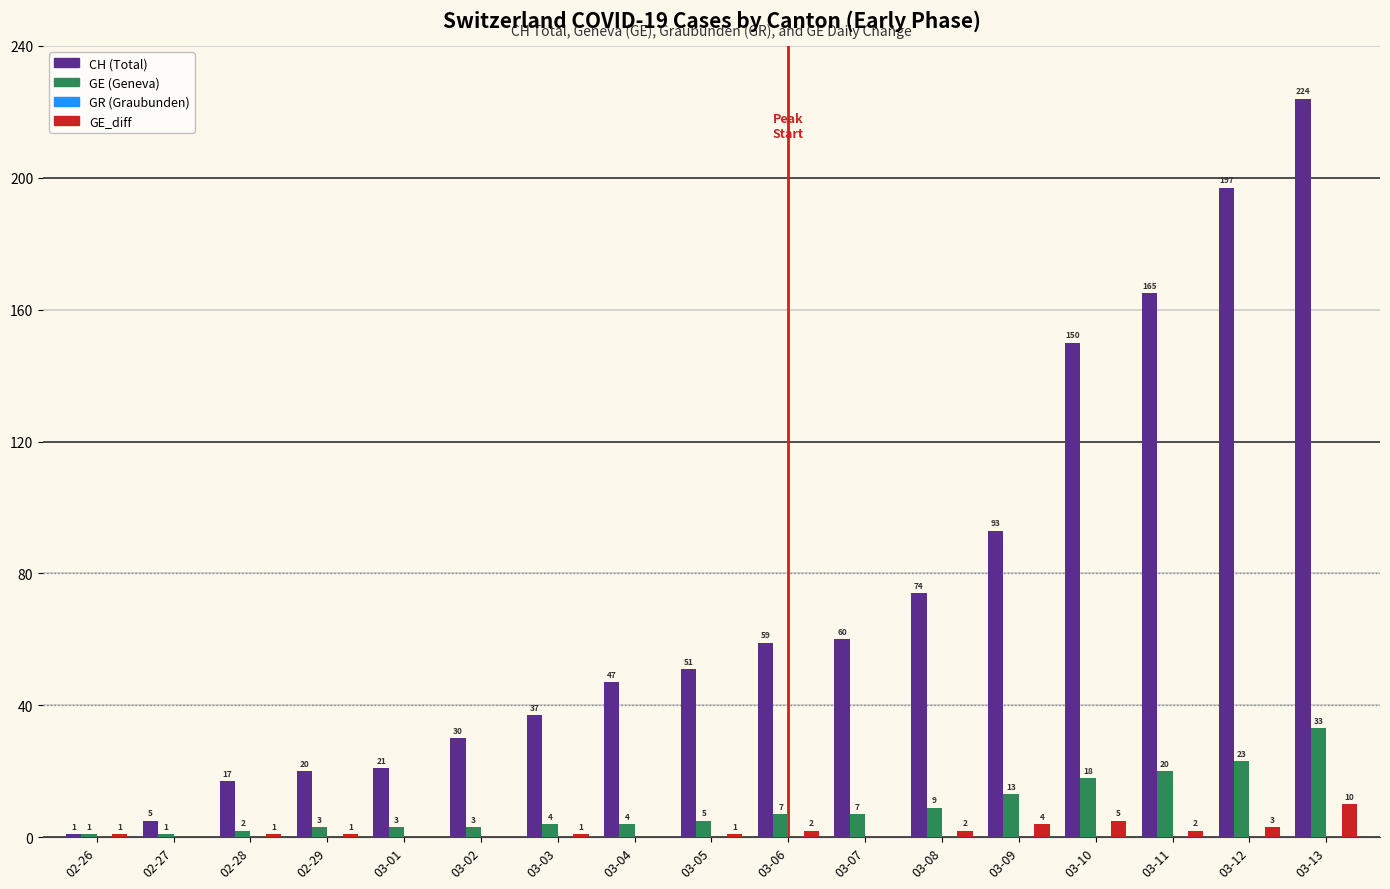

Between 02-26 and 03-02, which series saw the biggest shift?

CH (Total)